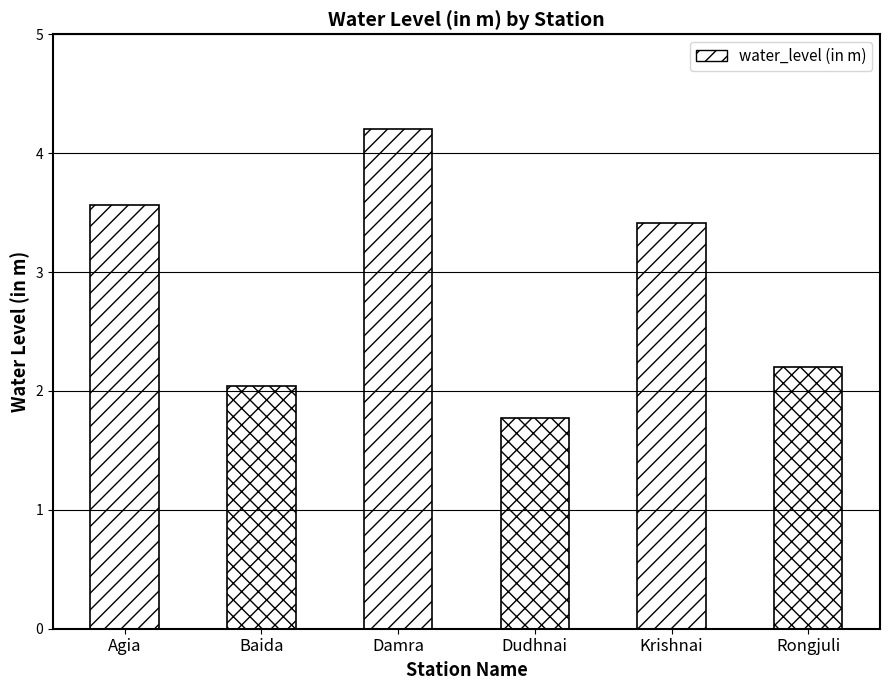

What is the minimum value shown in the chart?

1.8